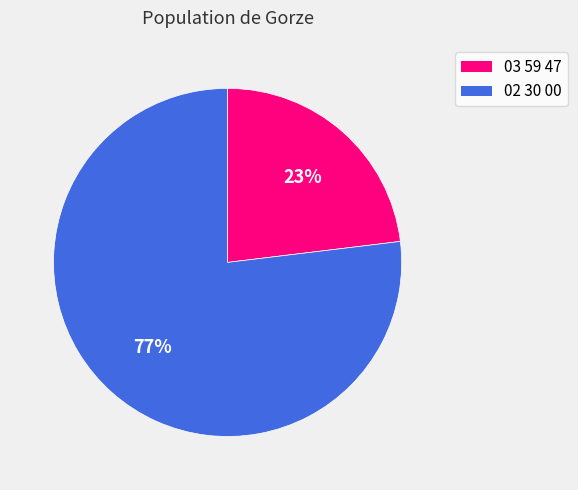

The 02 30 00 slice represents 62% of the pie. True or false?

False